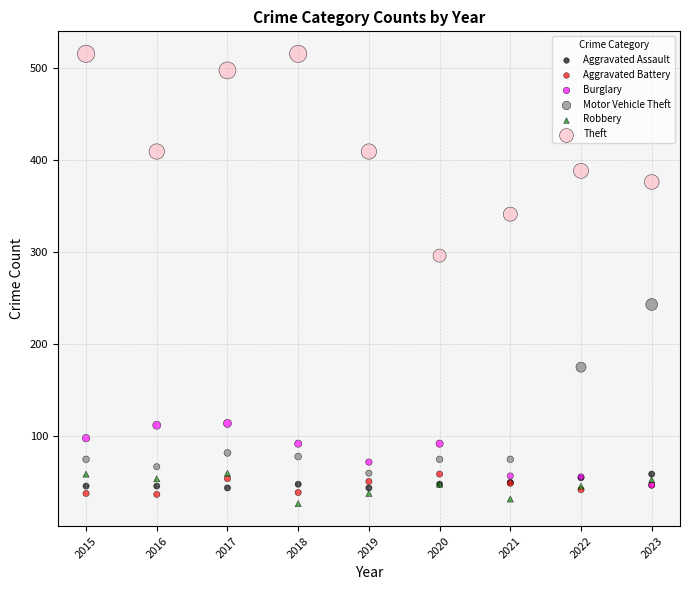

Which series reaches the minimum Y coordinate?

Robbery